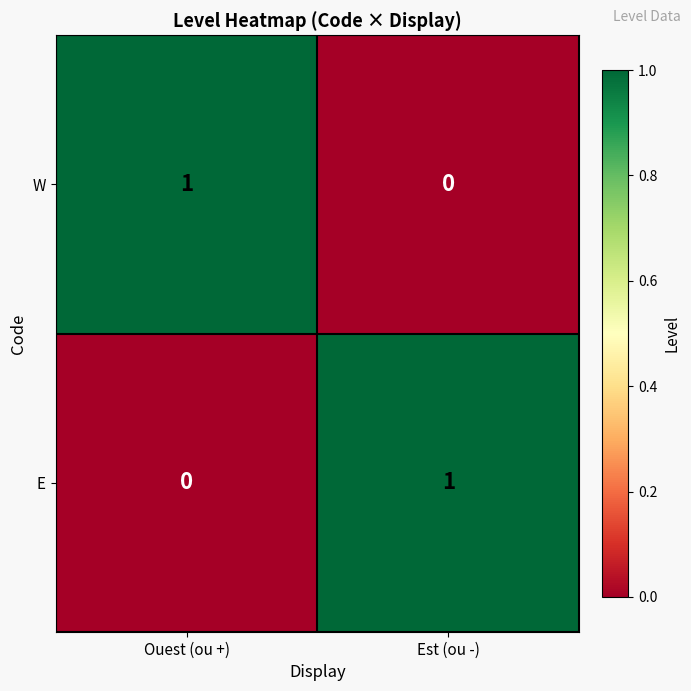

Is it true that E equals 1 at Est (ou -)?

True